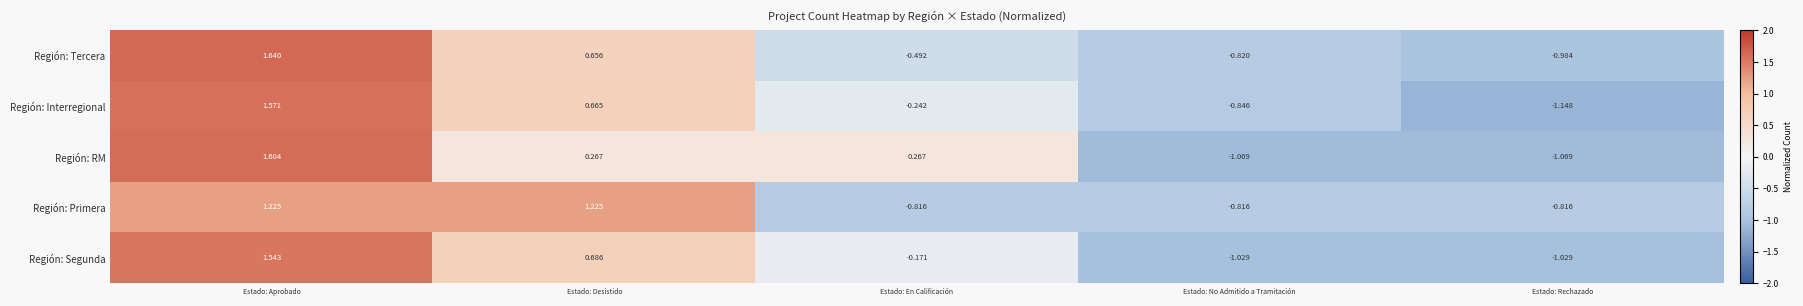

Count the number of data series in this chart.

5